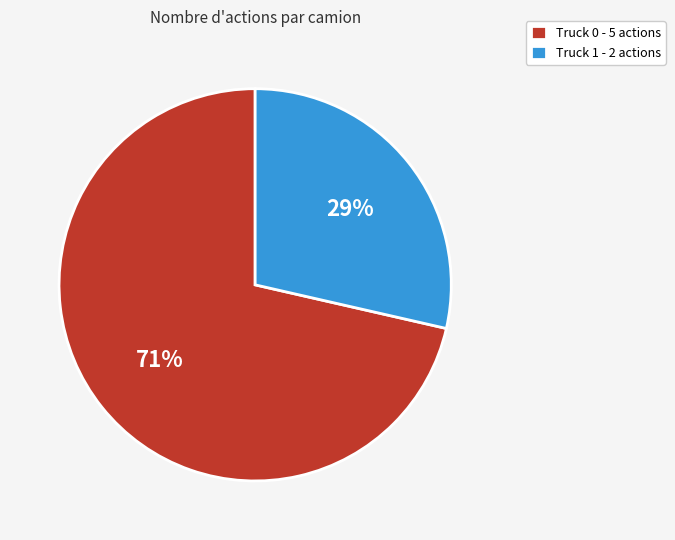

Rank the categories by value from highest to lowest.

Truck 0, Truck 1